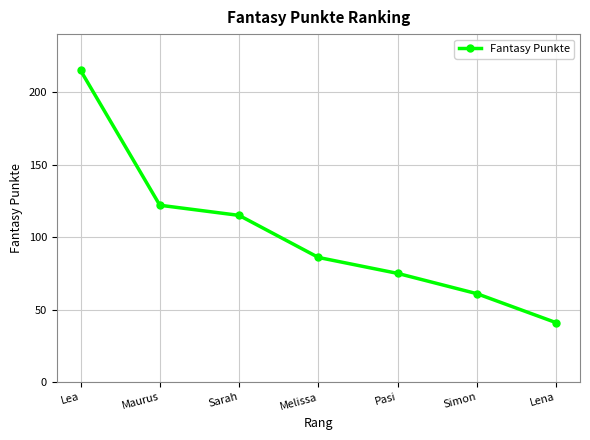

Does the chart display data point markers on the line(s)?

Yes